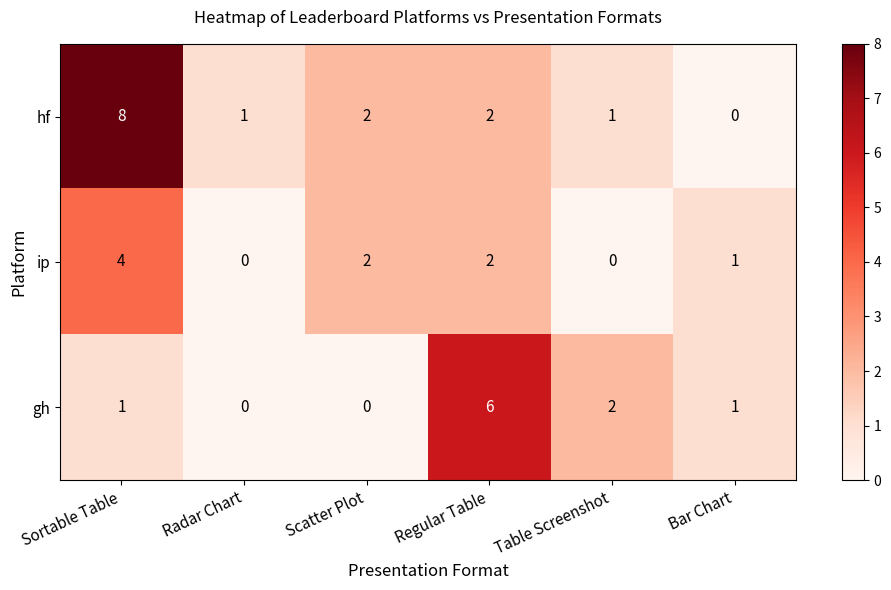

What is the difference between the maximum and second lowest values in the hf series?

7